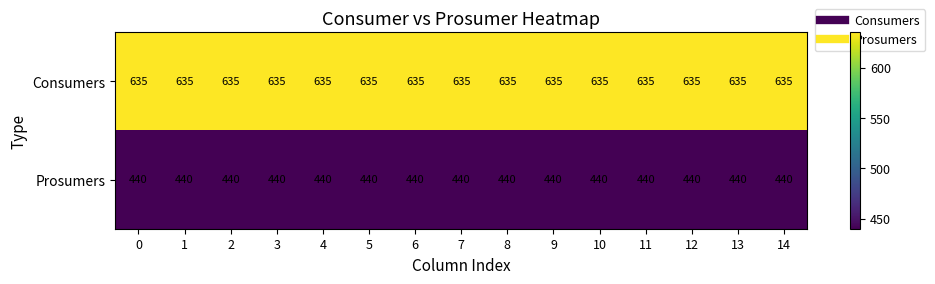

What is the minimum value shown in the chart?

440